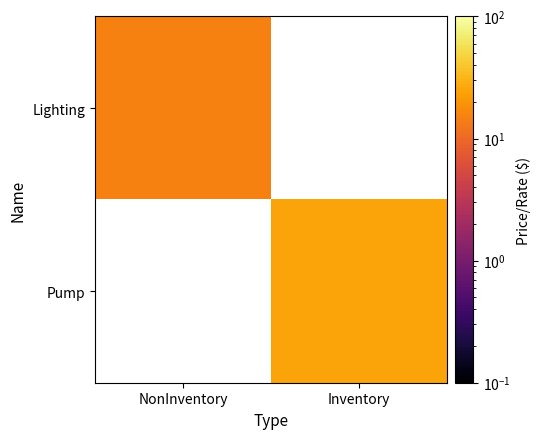

Rank the series by their average value, from highest to lowest.

Pump, Lighting